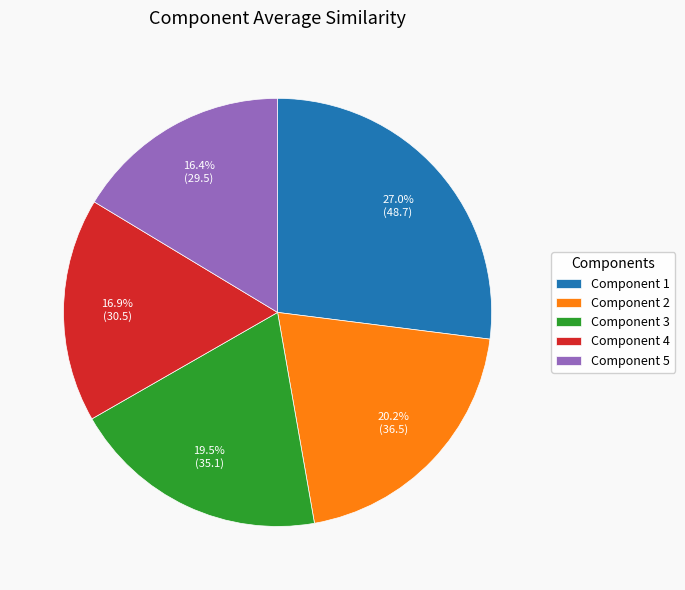

Rank the categories by value from highest to lowest.

Component 1, Component 2, Component 3, Component 4, Component 5